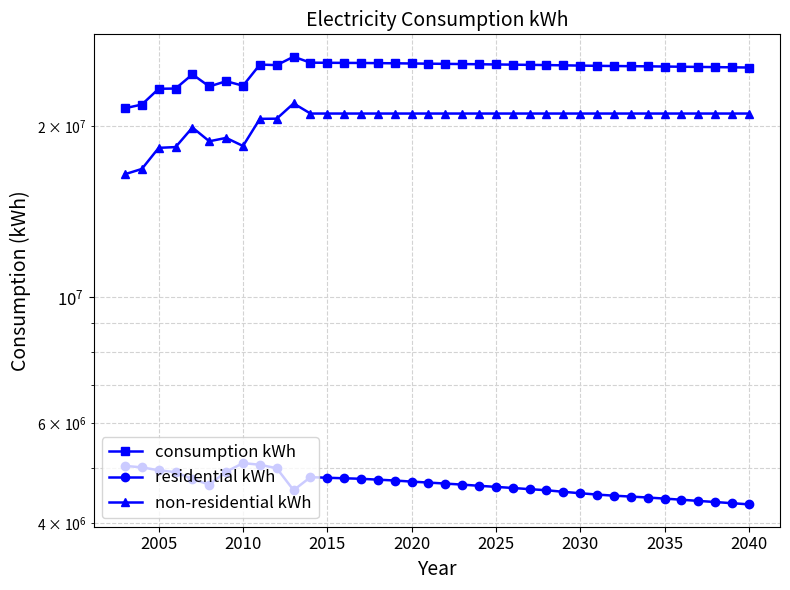

Count the number of data series in this chart.

3